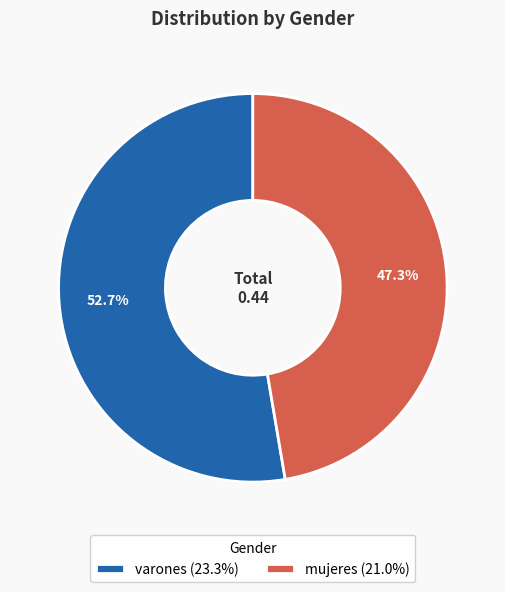

What percentage do mujeres and varones together represent?

100.0%